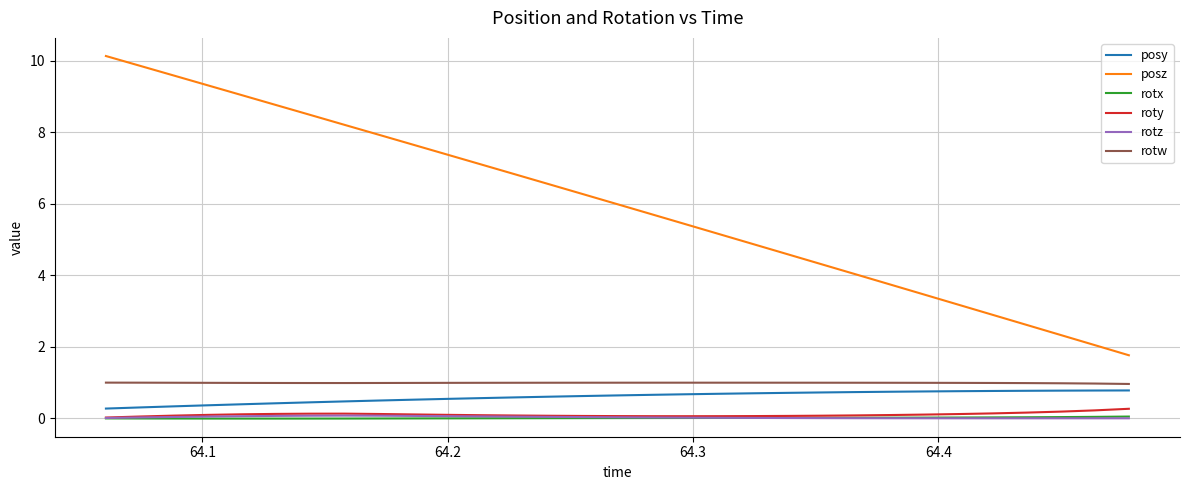

Which series has the largest total across all categories?

posz